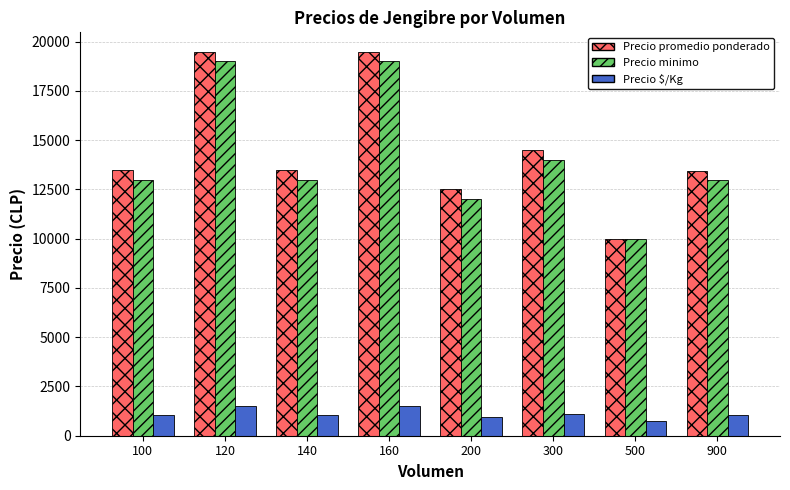

The Precio $/Kg series shows 330 at 100. True or false?

False